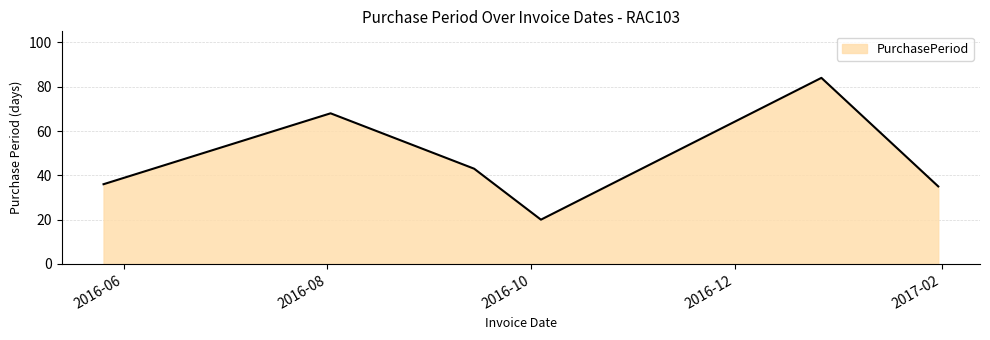

How many interior local peaks (higher than both neighbors) does the data have?

2